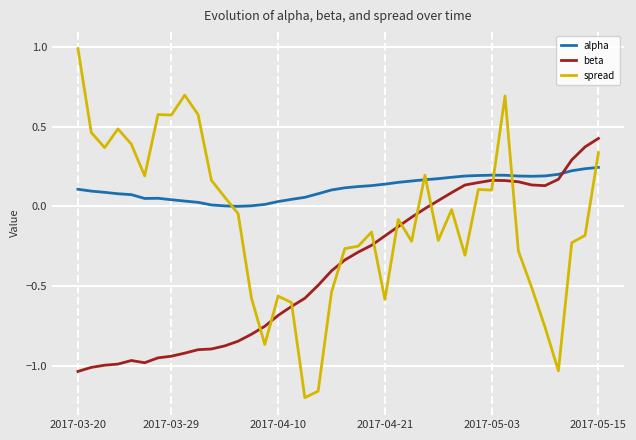

Which series has the largest total across all categories?

alpha